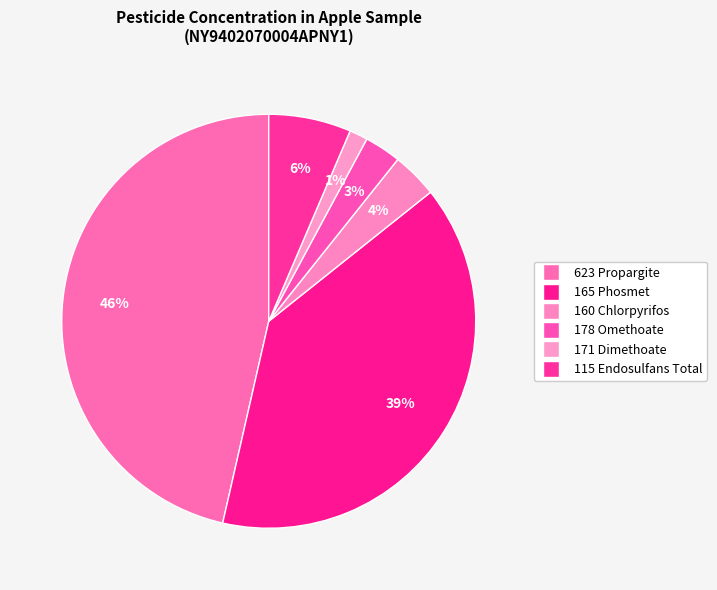

Which has a higher value, 165 Phosmet or 171 Dimethoate?

165 Phosmet